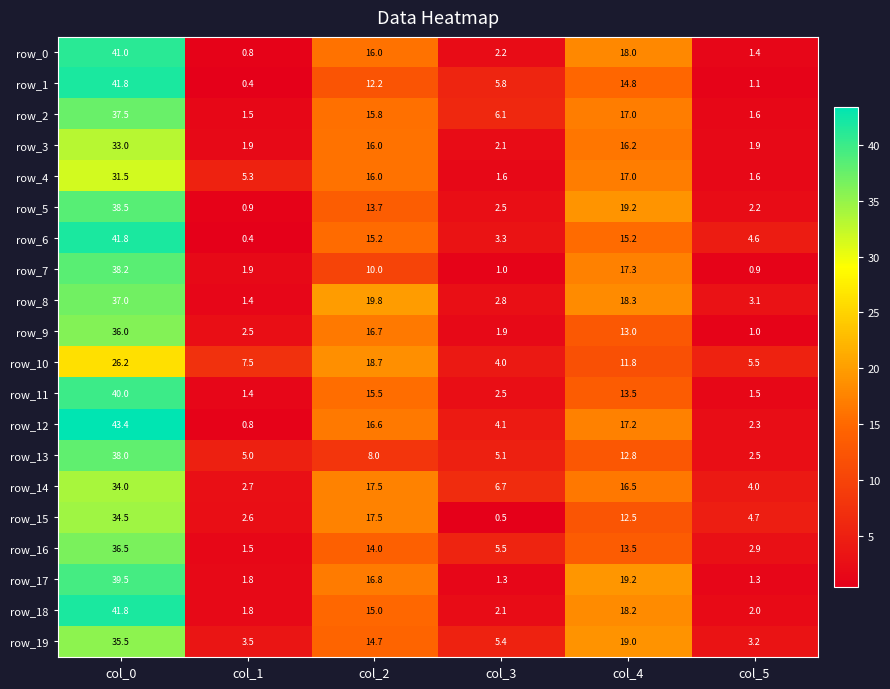

At which label does row_5 reach its peak?

col_0